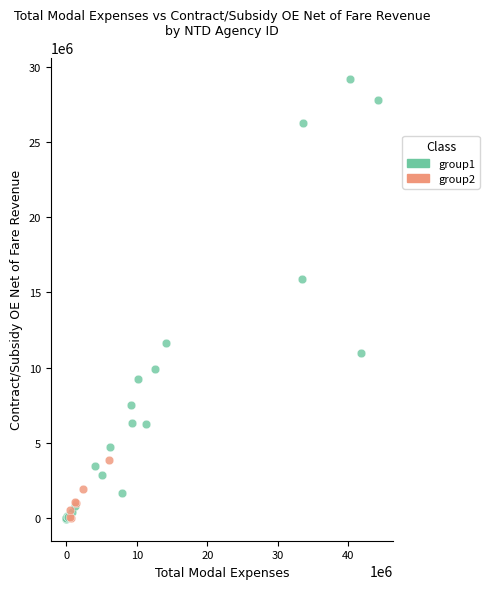

Which series has the largest Y range (max minus min)?

group1